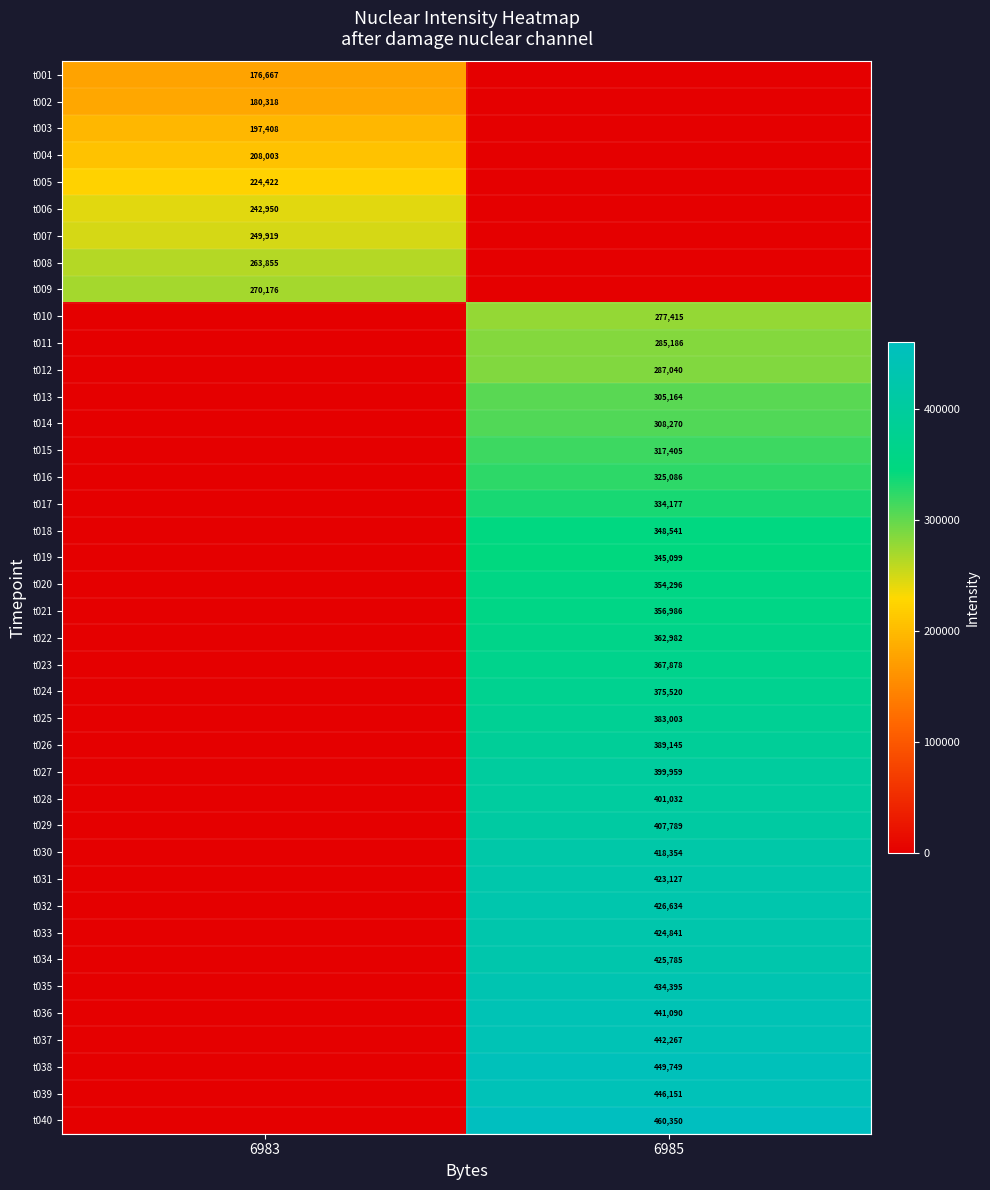

The t012 series shows 98481 at 6985. True or false?

False